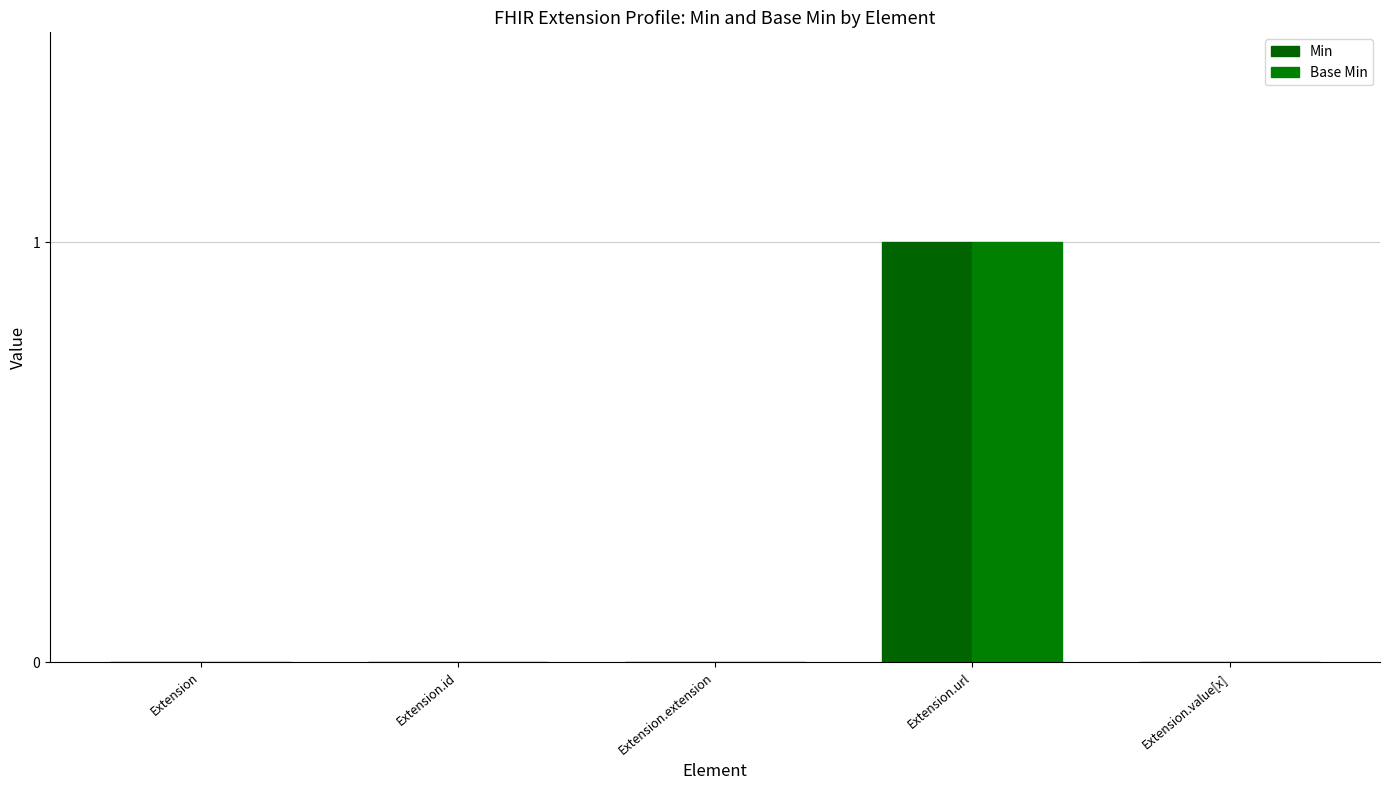

What is the value of the Min bar at the 4th from the left?

1